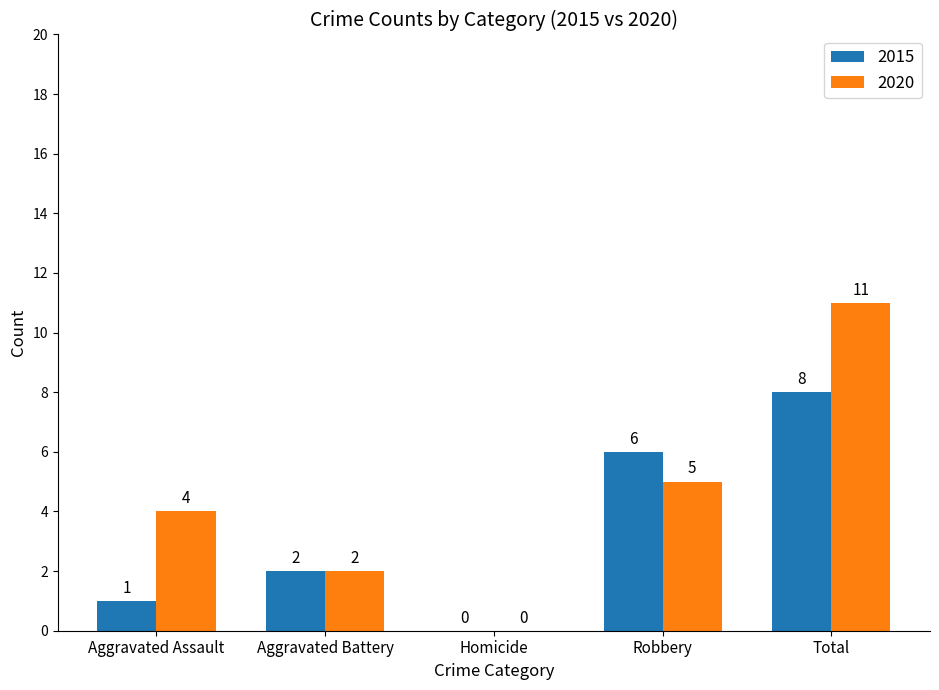

Which series changed the most between Homicide and Robbery?

2015